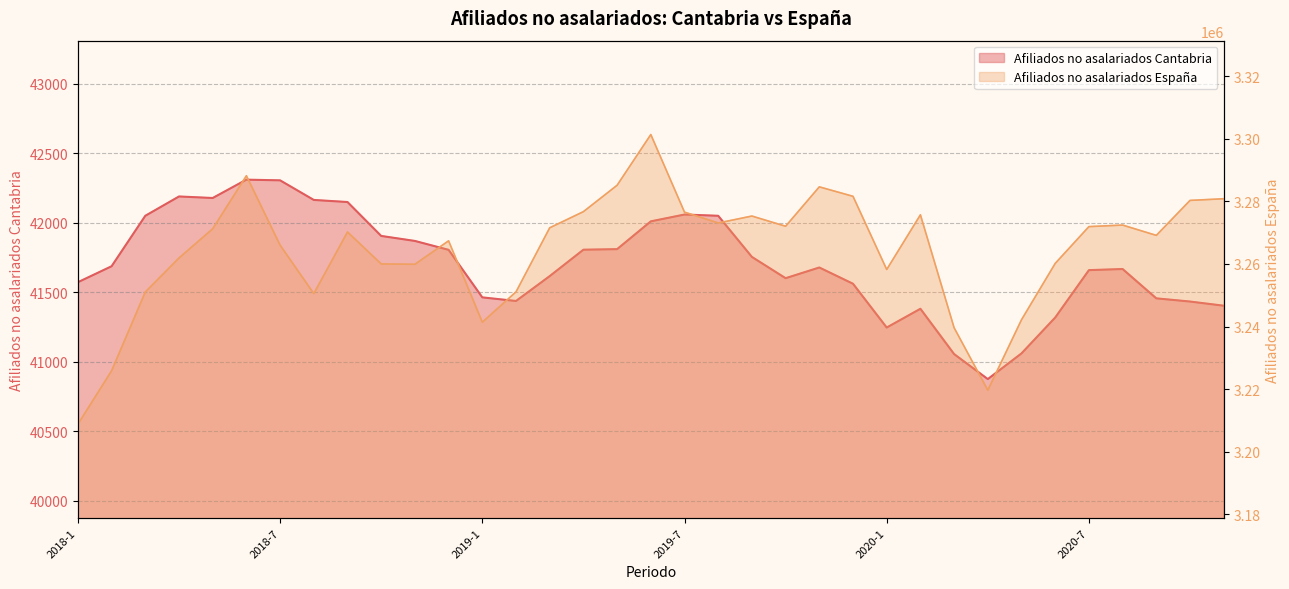

Which series changed the most between 2020-7 and 2020-9?

Afiliados no asalariados Espana